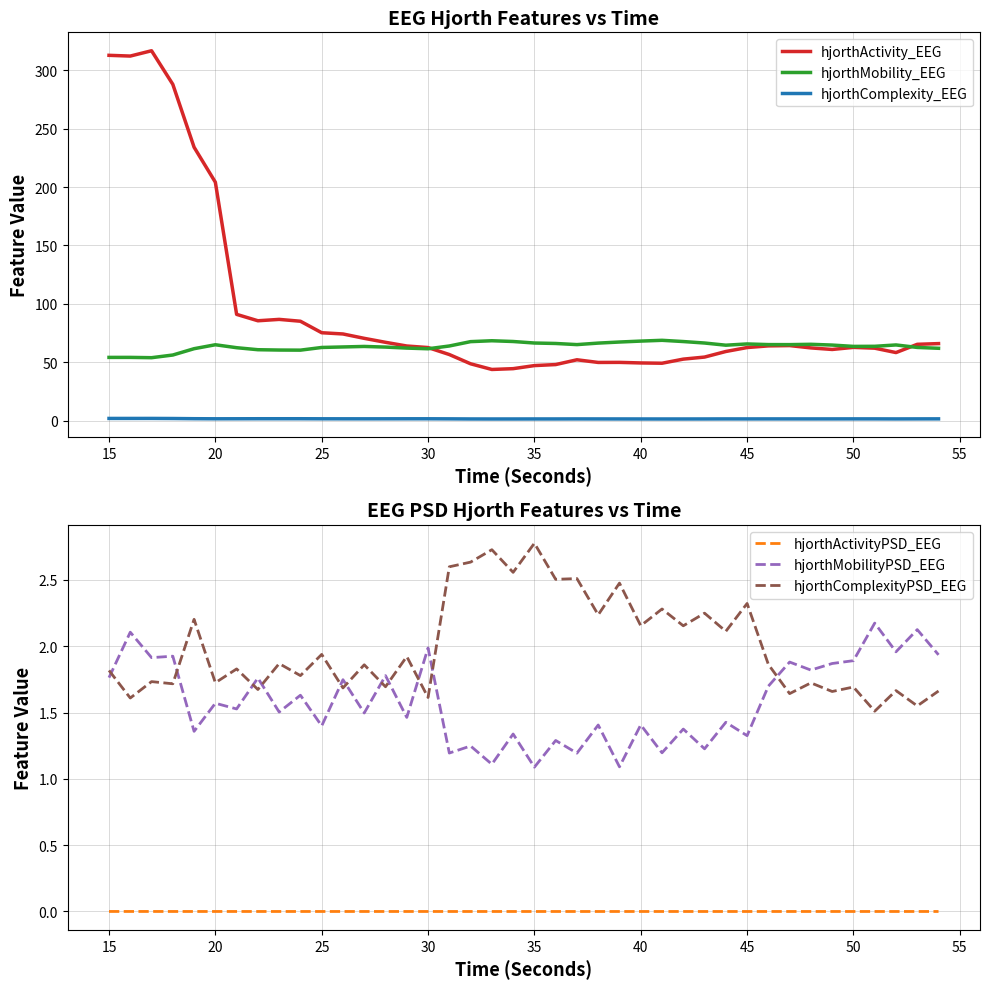

What is the difference between the second highest and minimum values in the hjorthMobility_EEG series?

14.5